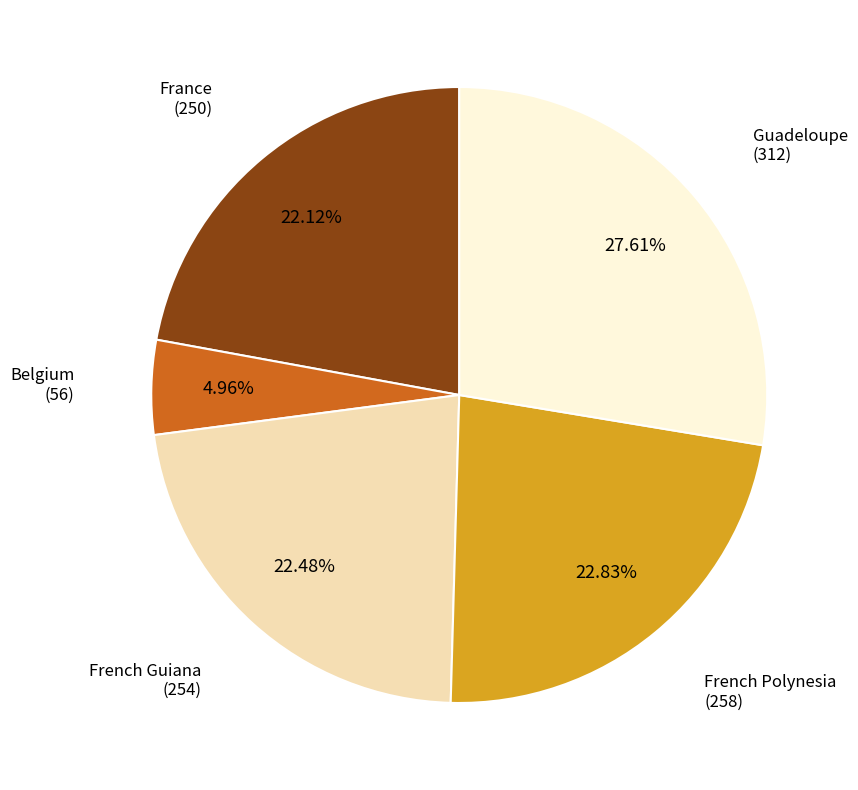

Combined, do French Polynesia and Guadeloupe account for over 50%?

Yes